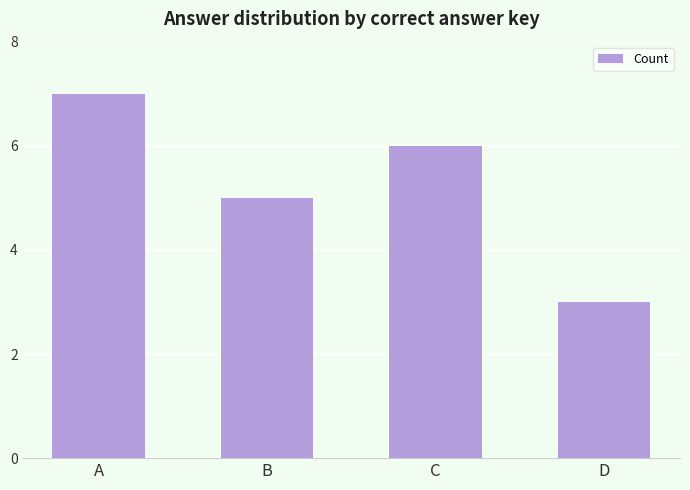

Does the chart contain any negative values?

No